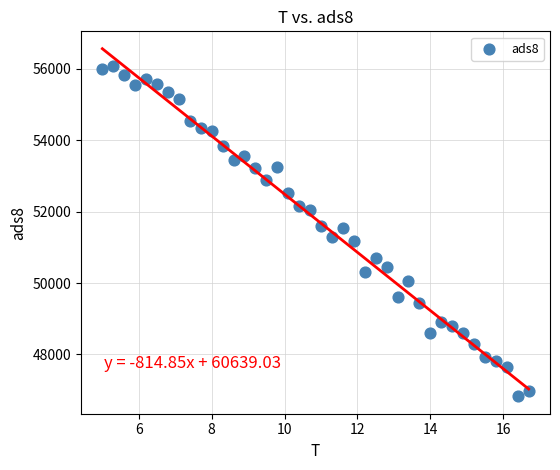

What is the range of X values (max minus min)?

11.7